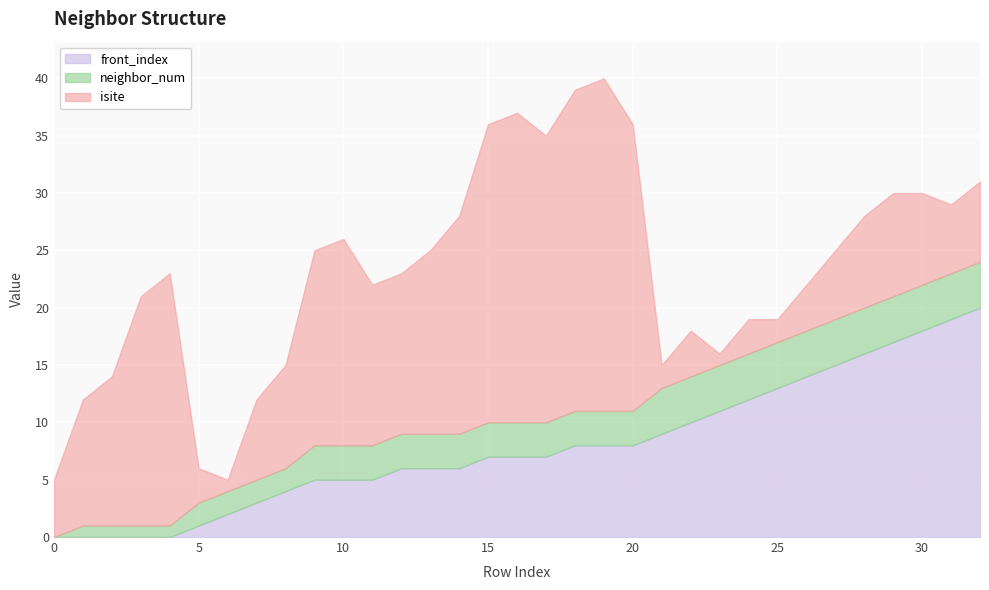

Reading right to left, transcribe all the data shown in this chart.

isite: 32=7	31=6	30=8	29=9	28=8	27=6	26=4	25=2	24=3	23=1	22=4	21=2	20=25	19=29	18=28	17=25	16=27	15=26	14=19	13=16	12=14	11=14	10=18	9=17	8=9	7=7	6=1	5=3	4=22	3=20	2=13	1=11	0=5
neighbor_num: 32=4	31=4	30=4	29=4	28=4	27=4	26=4	25=4	24=4	23=4	22=4	21=4	20=3	19=3	18=3	17=3	16=3	15=3	14=3	13=3	12=3	11=3	10=3	9=3	8=2	7=2	6=2	5=2	4=1	3=1	2=1	1=1	0=0
front_index: 32=20	31=19	30=18	29=17	28=16	27=15	26=14	25=13	24=12	23=11	22=10	21=9	20=8	19=8	18=8	17=7	16=7	15=7	14=6	13=6	12=6	11=5	10=5	9=5	8=4	7=3	6=2	5=1	4=0	3=0	2=0	1=0	0=0